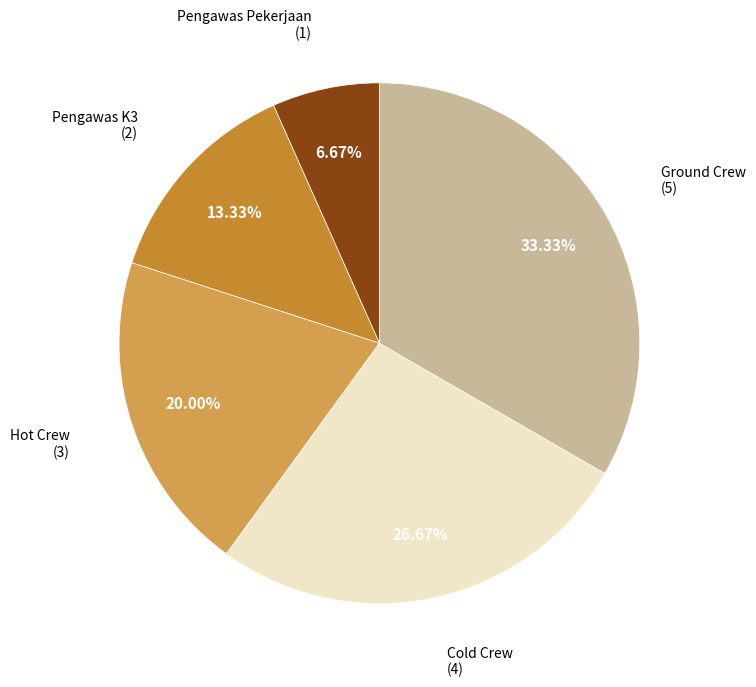

Does any single category account for the majority?

No